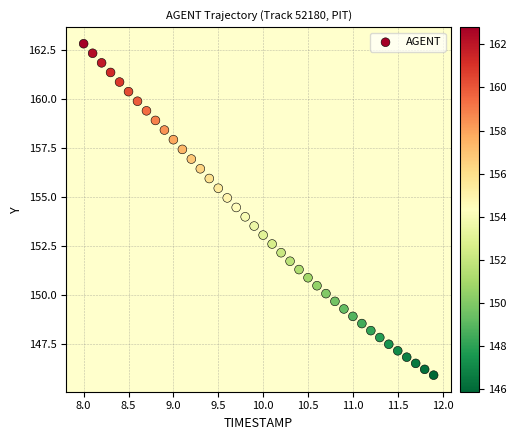

What is the range of Y values (max minus min)?

16.9